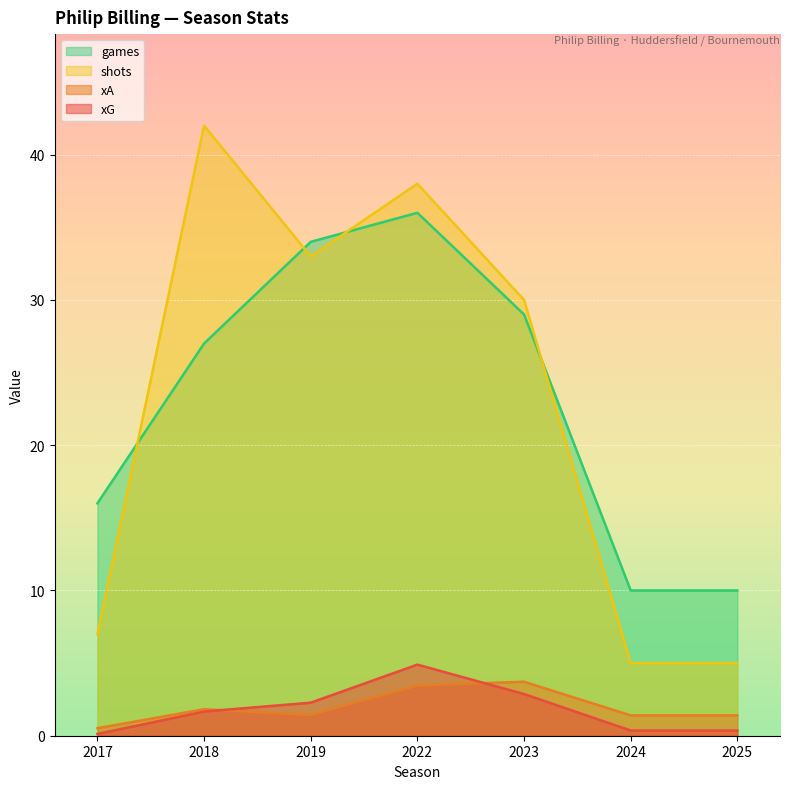

What is the difference between the maximum and minimum values in the xG series?

4.8